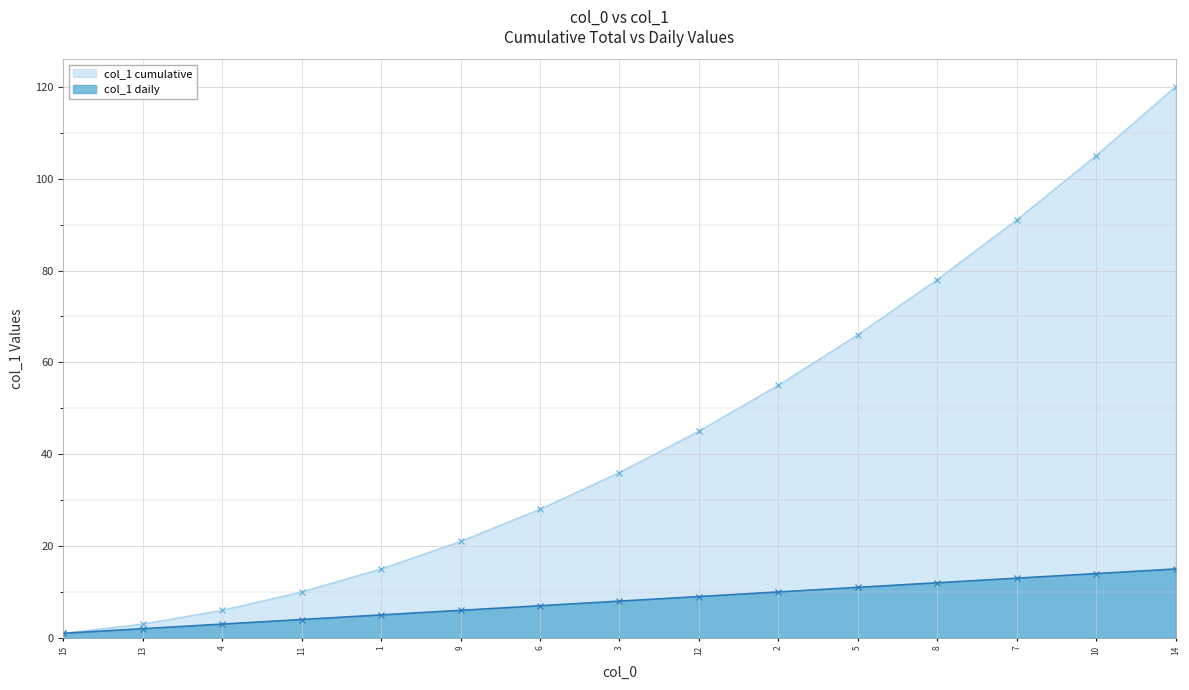

List the labels in order of col_1 cumulative value, largest first.

14, 10, 7, 8, 5, 2, 12, 3, 6, 9, 1, 11, 4, 13, 15